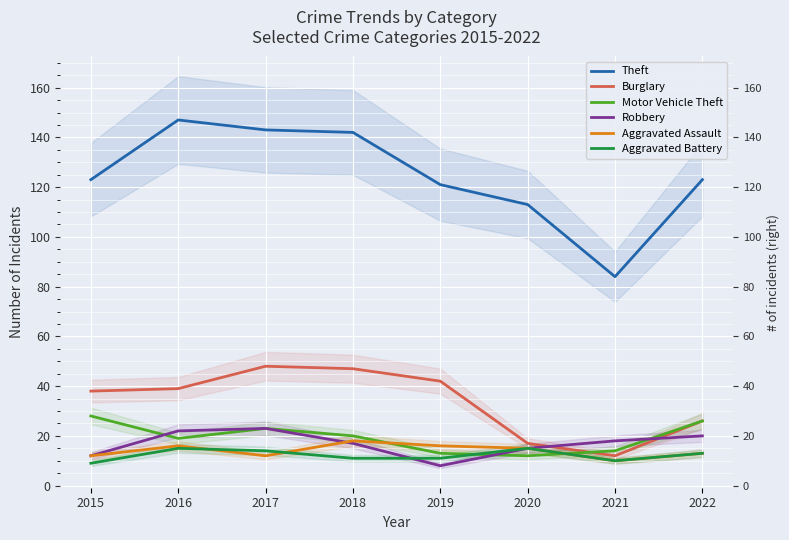

True or false: Aggravated Battery and Burglary cross at least once.

False